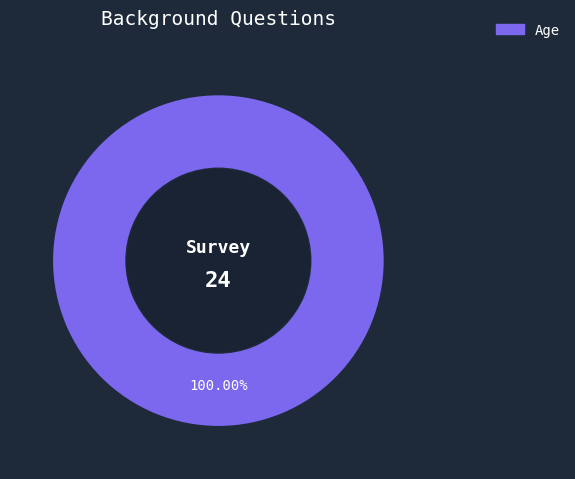

How many segments does this pie chart have?

1